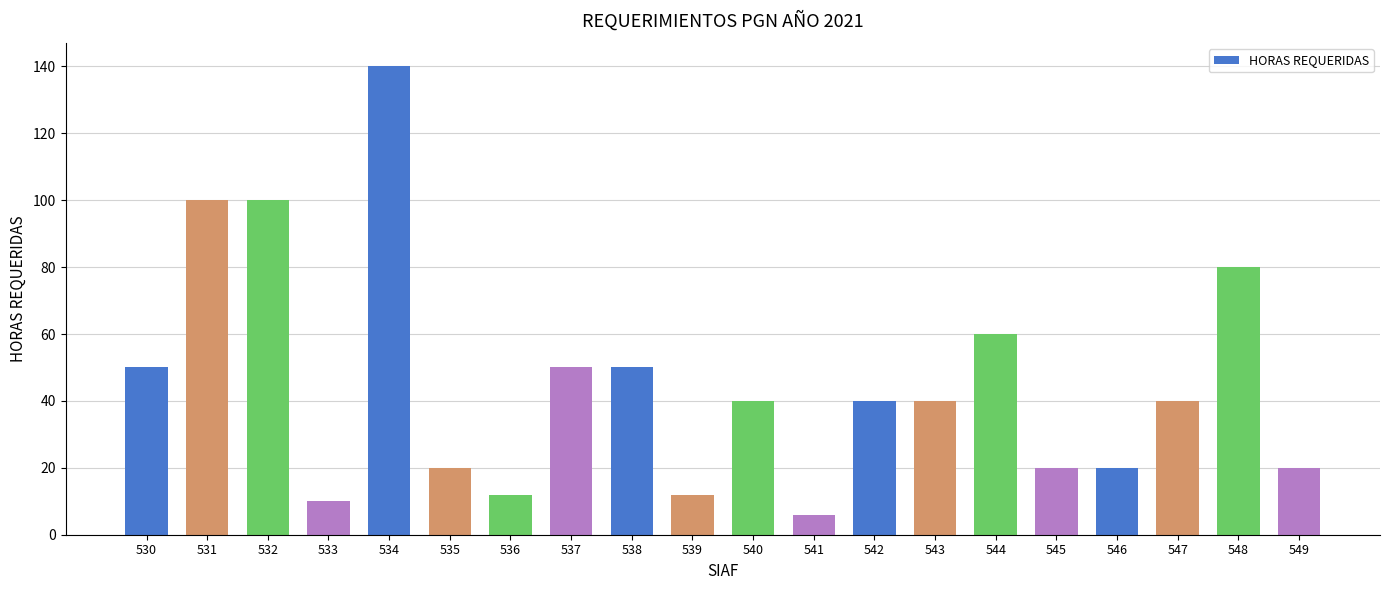

What is the smallest value displayed?

6